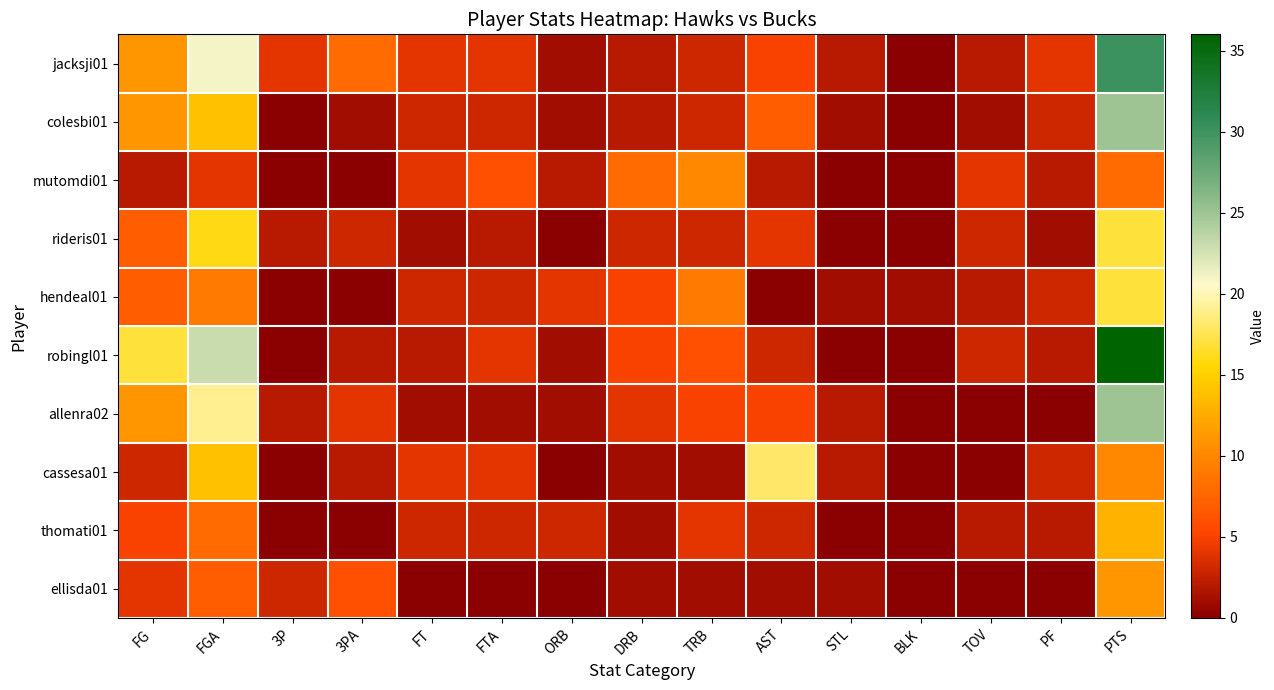

Reading right to left, what are all the values shown in this chart?

jacksji01: PTS=30	PF=4	TOV=2	BLK=0	STL=2	AST=5	TRB=3	DRB=2	ORB=1	FTA=4	FT=4	3PA=8	3P=4	FGA=21	FG=11
colesbi01: PTS=25	PF=3	TOV=1	BLK=0	STL=1	AST=7	TRB=3	DRB=2	ORB=1	FTA=3	FT=3	3PA=1	3P=0	FGA=14	FG=11
mutomdi01: PTS=8	PF=2	TOV=4	BLK=0	STL=0	AST=2	TRB=10	DRB=8	ORB=2	FTA=6	FT=4	3PA=0	3P=0	FGA=4	FG=2
rideris01: PTS=17	PF=1	TOV=3	BLK=0	STL=0	AST=4	TRB=3	DRB=3	ORB=0	FTA=2	FT=1	3PA=3	3P=2	FGA=16	FG=7
hendeal01: PTS=17	PF=3	TOV=2	BLK=1	STL=1	AST=0	TRB=9	DRB=5	ORB=4	FTA=3	FT=3	3PA=0	3P=0	FGA=9	FG=7
robingl01: PTS=36	PF=2	TOV=3	BLK=0	STL=0	AST=3	TRB=6	DRB=5	ORB=1	FTA=4	FT=2	3PA=2	3P=0	FGA=23	FG=17
allenra02: PTS=25	PF=0	TOV=0	BLK=0	STL=2	AST=5	TRB=5	DRB=4	ORB=1	FTA=1	FT=1	3PA=4	3P=2	FGA=19	FG=11
cassesa01: PTS=10	PF=3	TOV=0	BLK=0	STL=2	AST=18	TRB=1	DRB=1	ORB=0	FTA=4	FT=4	3PA=2	3P=0	FGA=14	FG=3
thomati01: PTS=13	PF=2	TOV=2	BLK=0	STL=0	AST=3	TRB=4	DRB=1	ORB=3	FTA=3	FT=3	3PA=0	3P=0	FGA=8	FG=5
ellisda01: PTS=11	PF=0	TOV=0	BLK=0	STL=1	AST=1	TRB=1	DRB=1	ORB=0	FTA=0	FT=0	3PA=6	3P=3	FGA=7	FG=4